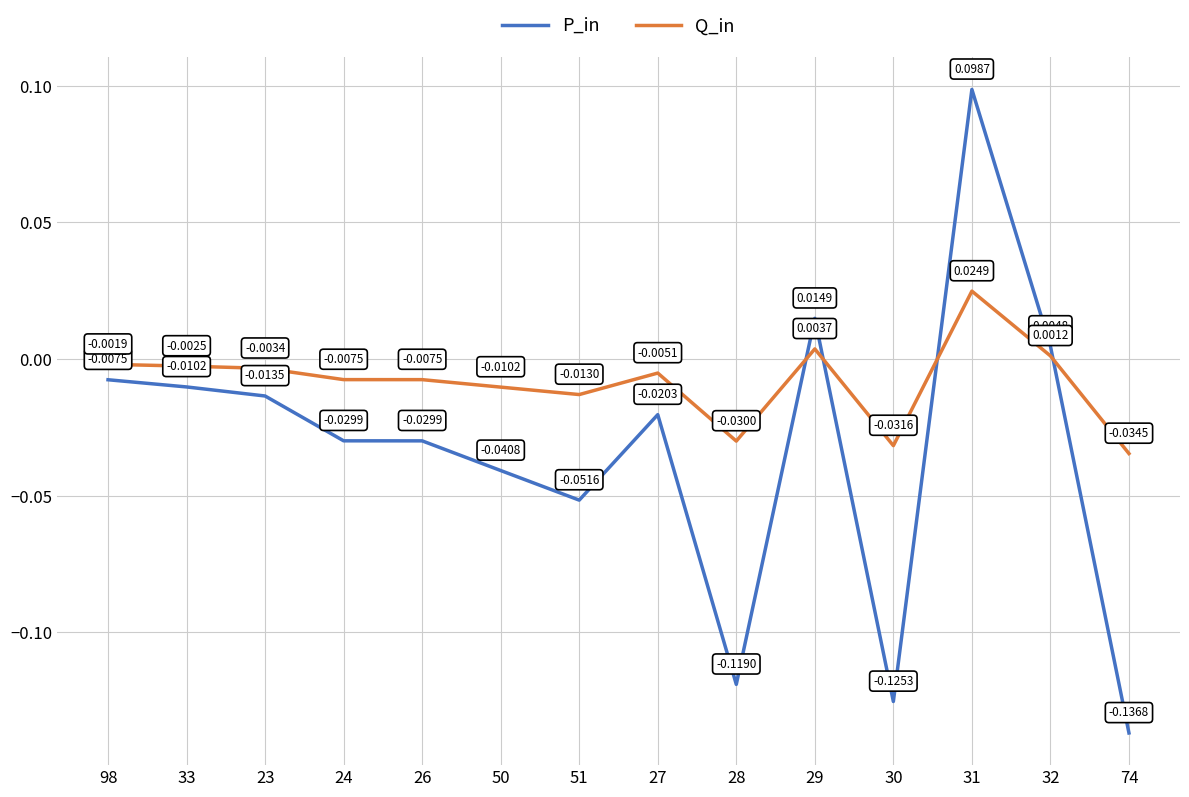

At which category does P_in reach its first local peak?

27